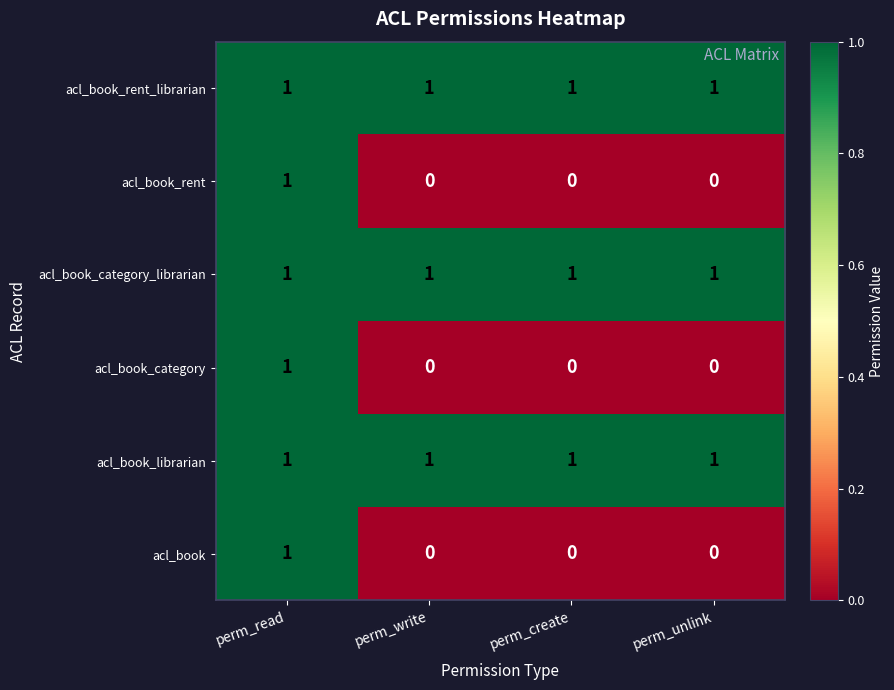

True or false: acl_book_category_librarian has a value of 1 at perm_read.

True